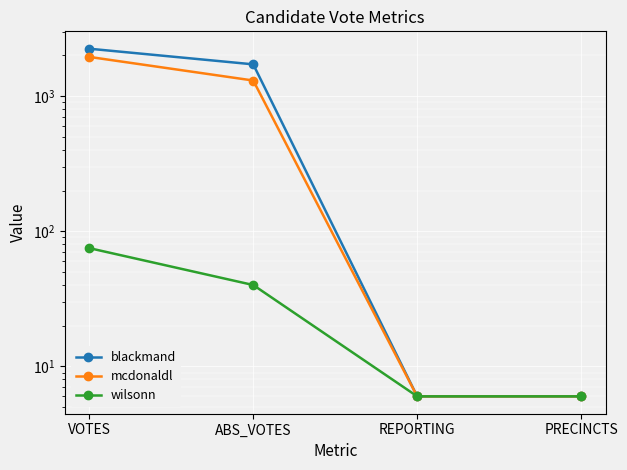

What is the label of the 3rd point from the left?

REPORTING